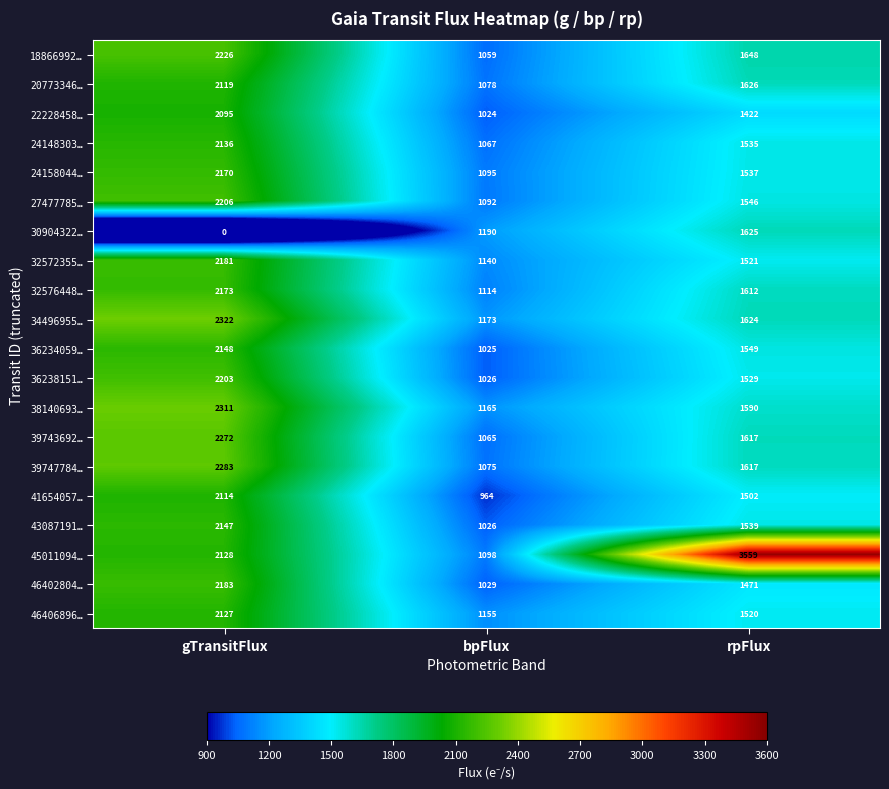

At which category does the chart reach its peak across all series?

rpFlux